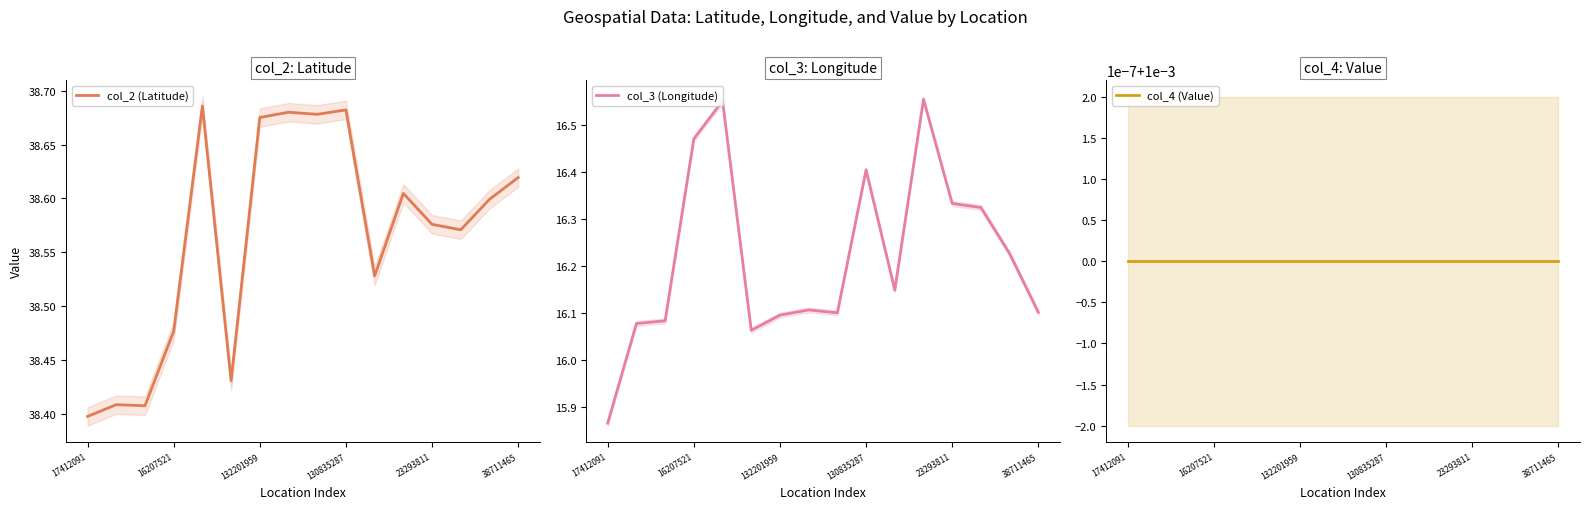

What is the value of the col_3 (Longitude) point at the 3rd from the left?

16.1